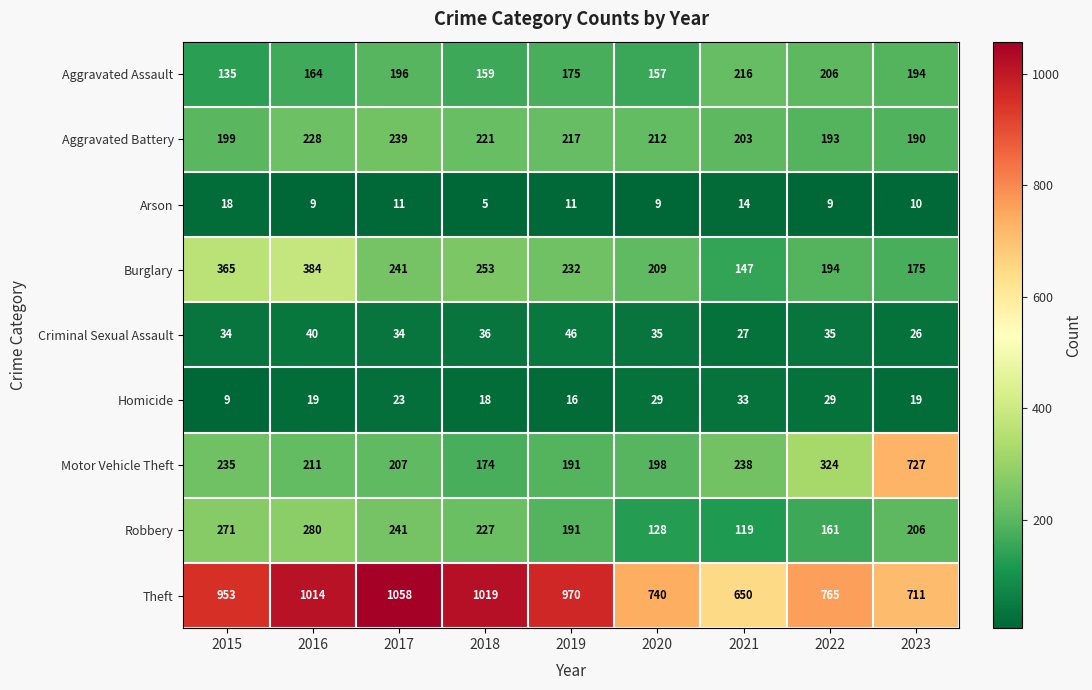

Which series changed the most between 2016 and 2022?

Theft